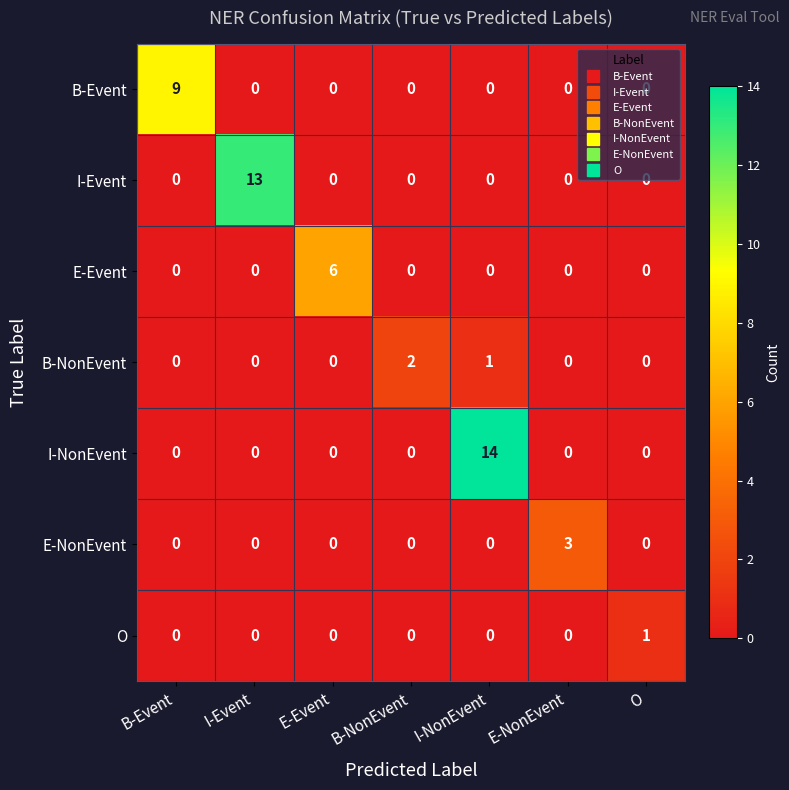

The value of E-Event at E-Event is 6. True or false?

True